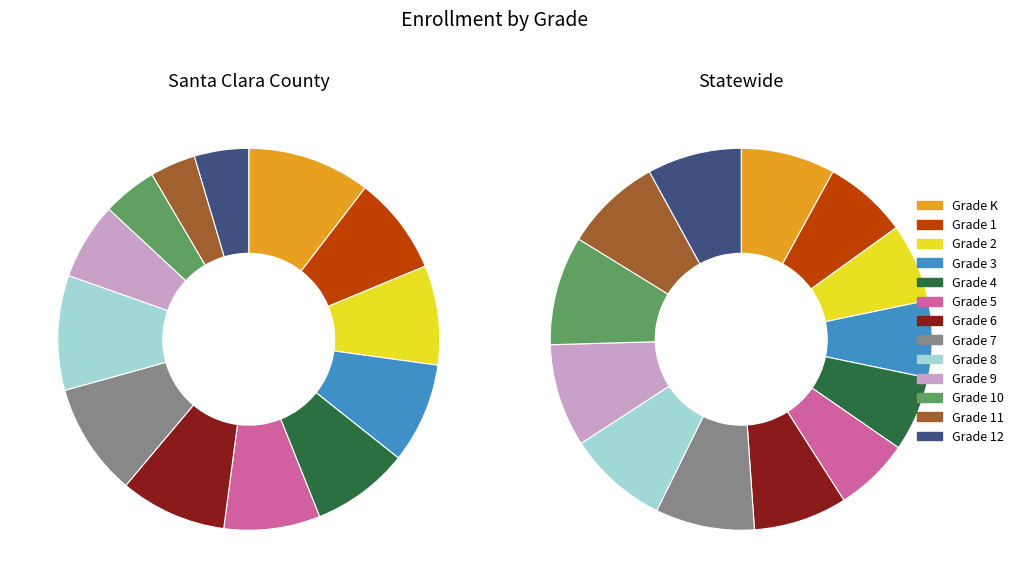

The Grade 9 slice represents 1% of the pie. True or false?

False